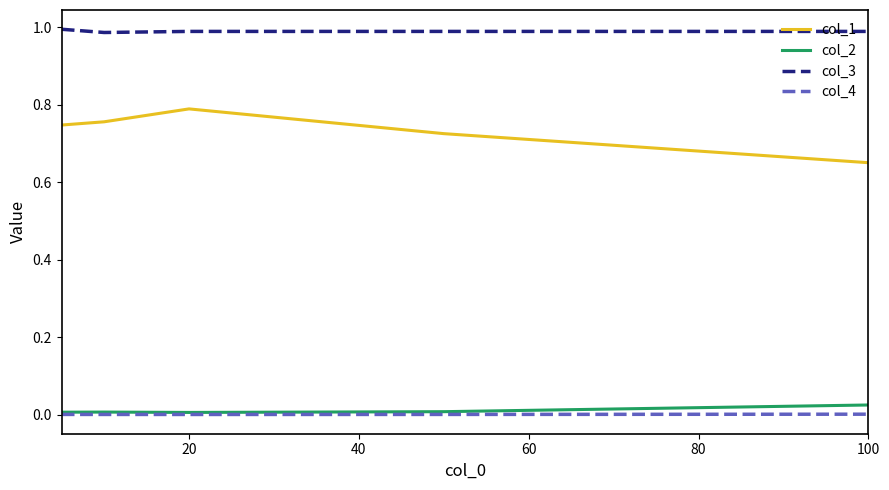

Which series has the largest range (max minus min)?

col_1